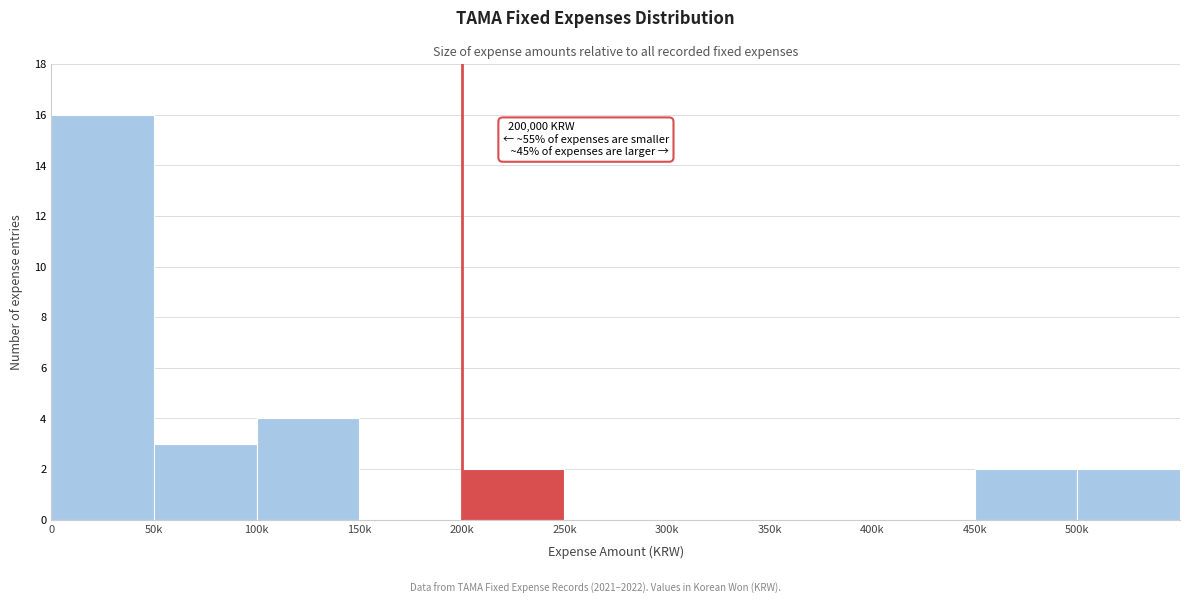

Reading left to right, list all the values displayed in this chart.

0=16	50k=3	100k=4	150k=0	200k=2	250k=0	300k=0	350k=0	400k=0	450k=2	500k=2